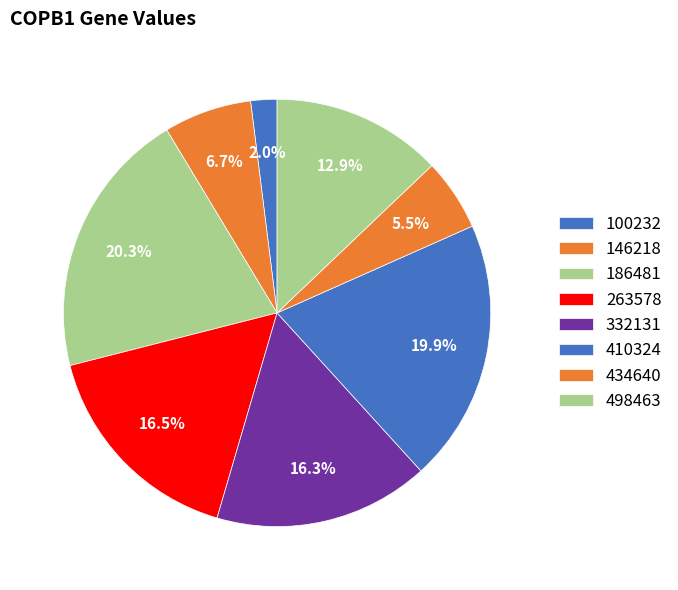

True or false: 100232 accounts for 12% of the total.

False